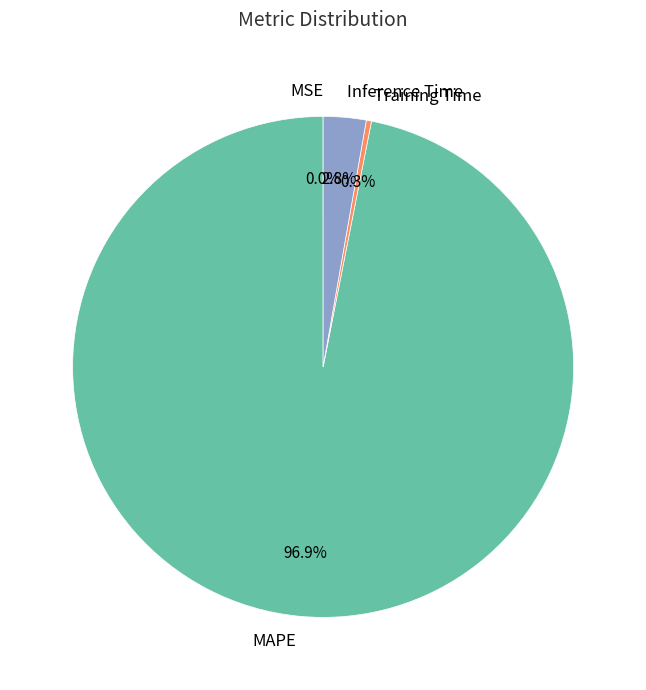

What portion of the pie excludes Training Time?

99.7%